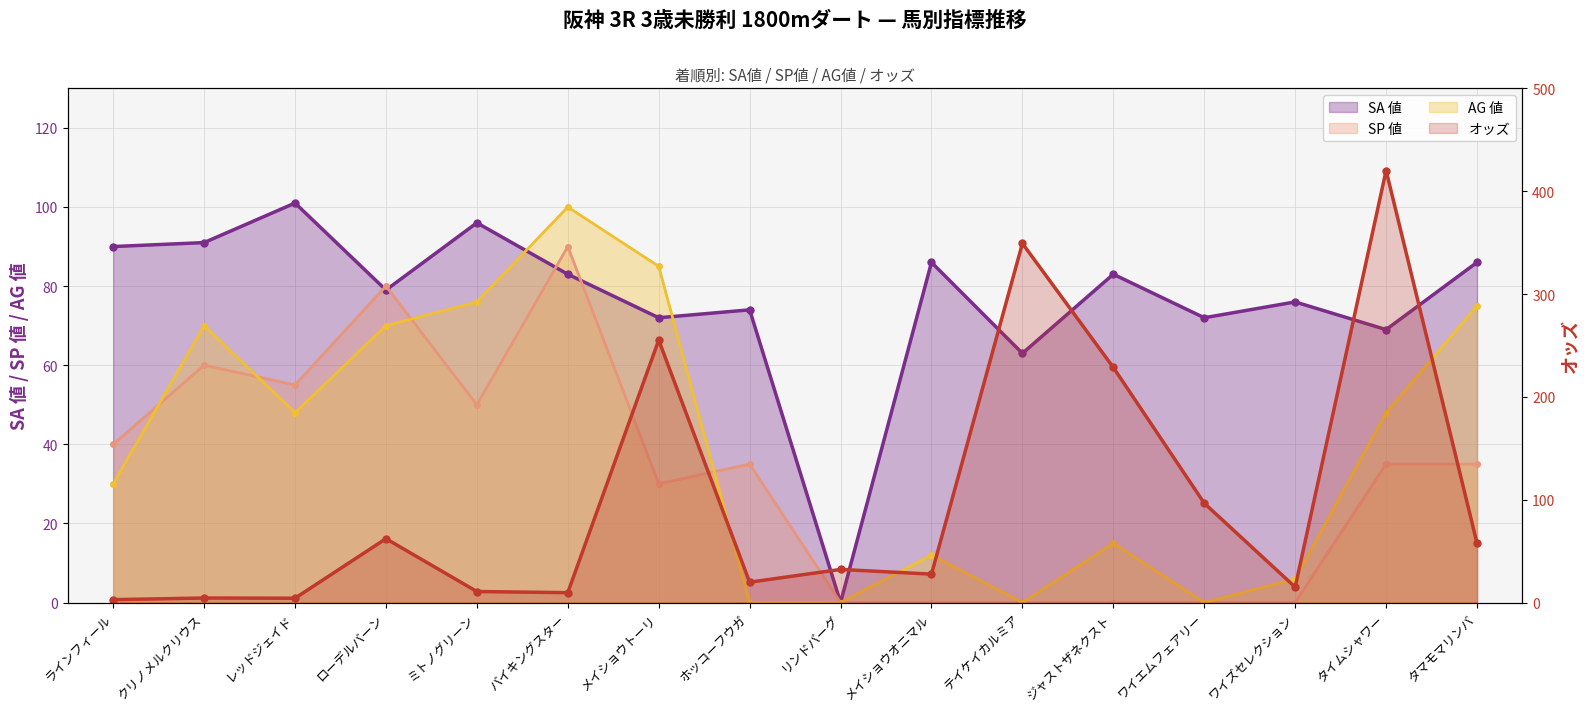

What position from the right is タマモマリンバ?

1